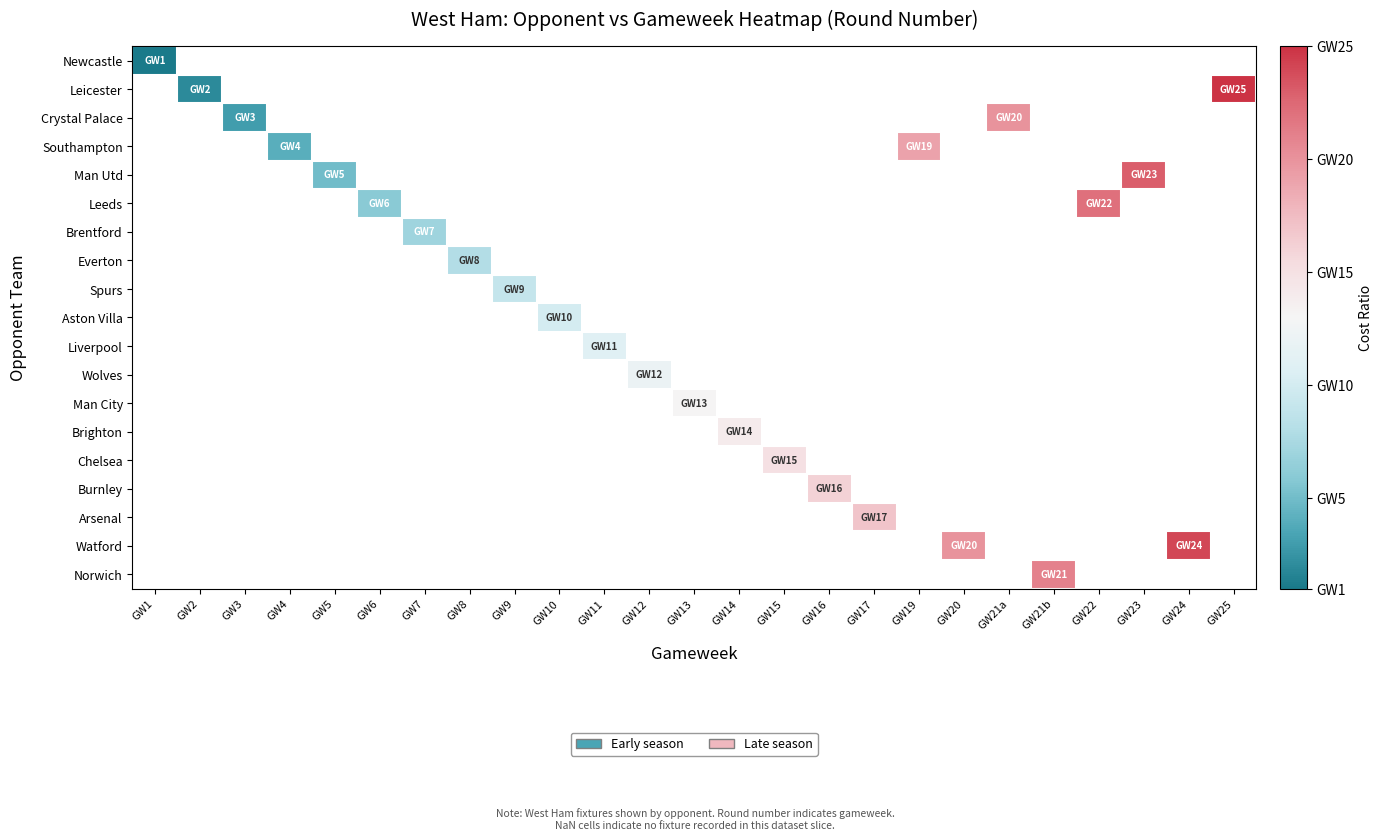

Is the value of Norwich at GW22 greater than the value of Southampton at GW14?

No